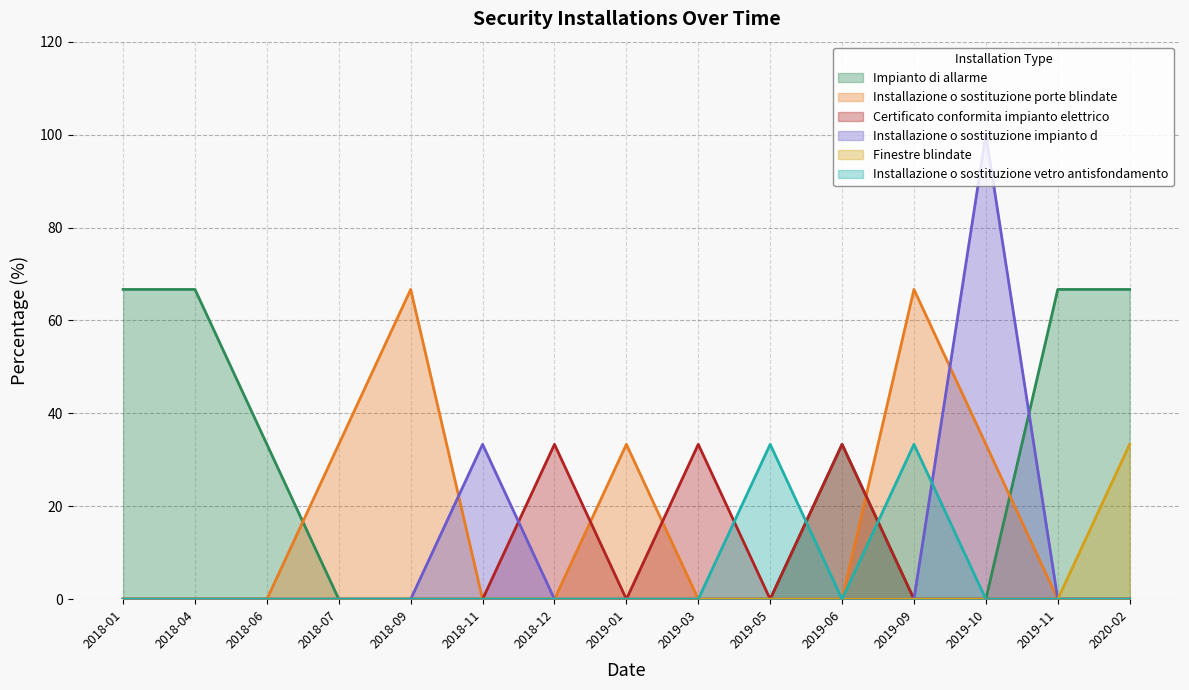

The Impianto di allarme series shows 19.8 at 2019-11. True or false?

False